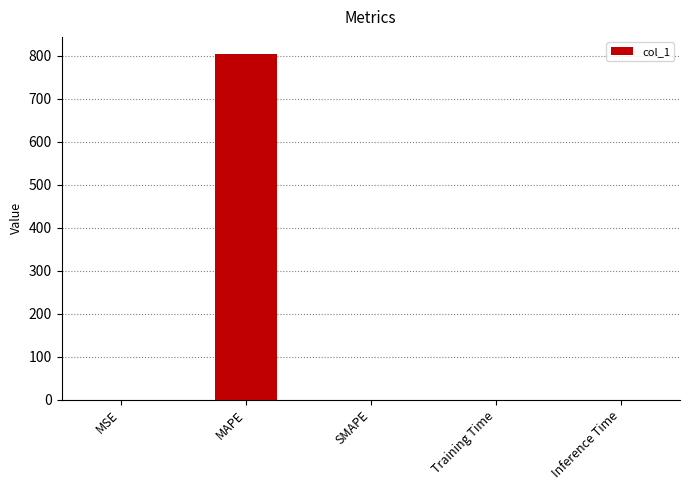

Which label corresponds to the largest value in the chart?

MAPE